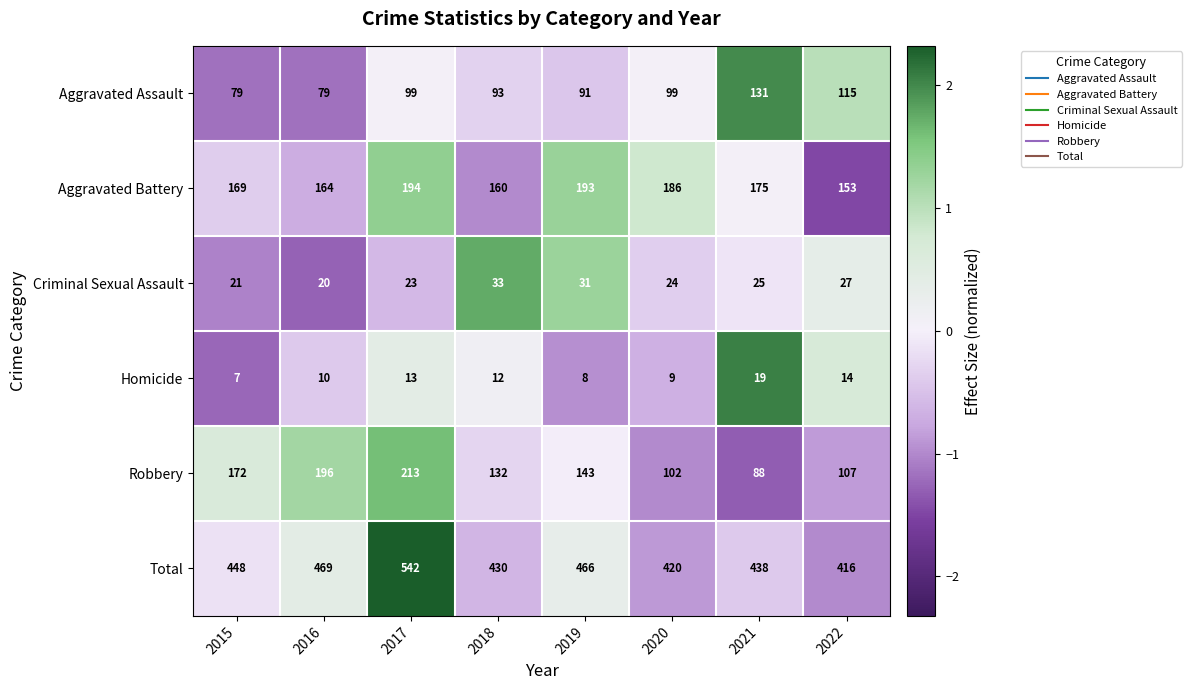

Is the value of Total at 2018 greater than the value of Criminal Sexual Assault at 2015?

Yes